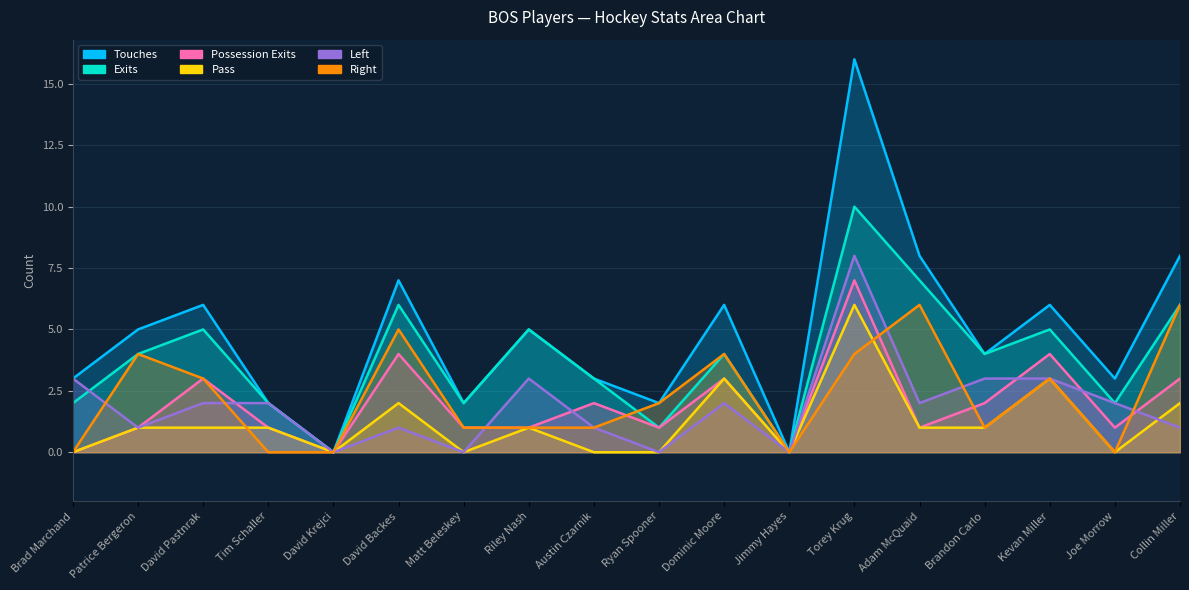

What is the label of the 9th point from the left?

Austin Czarnik